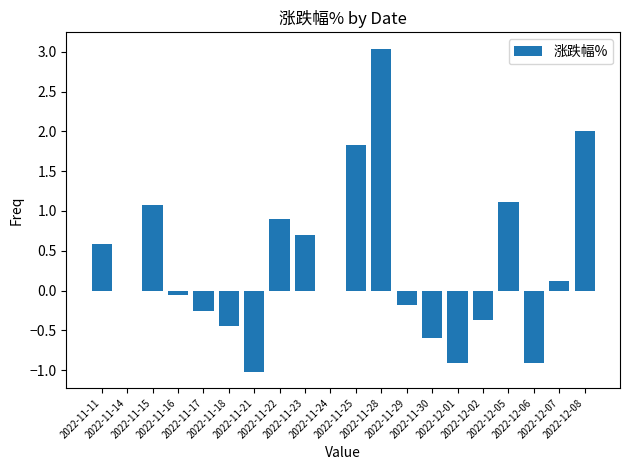

Which category has the highest value across all series?

2022-11-28